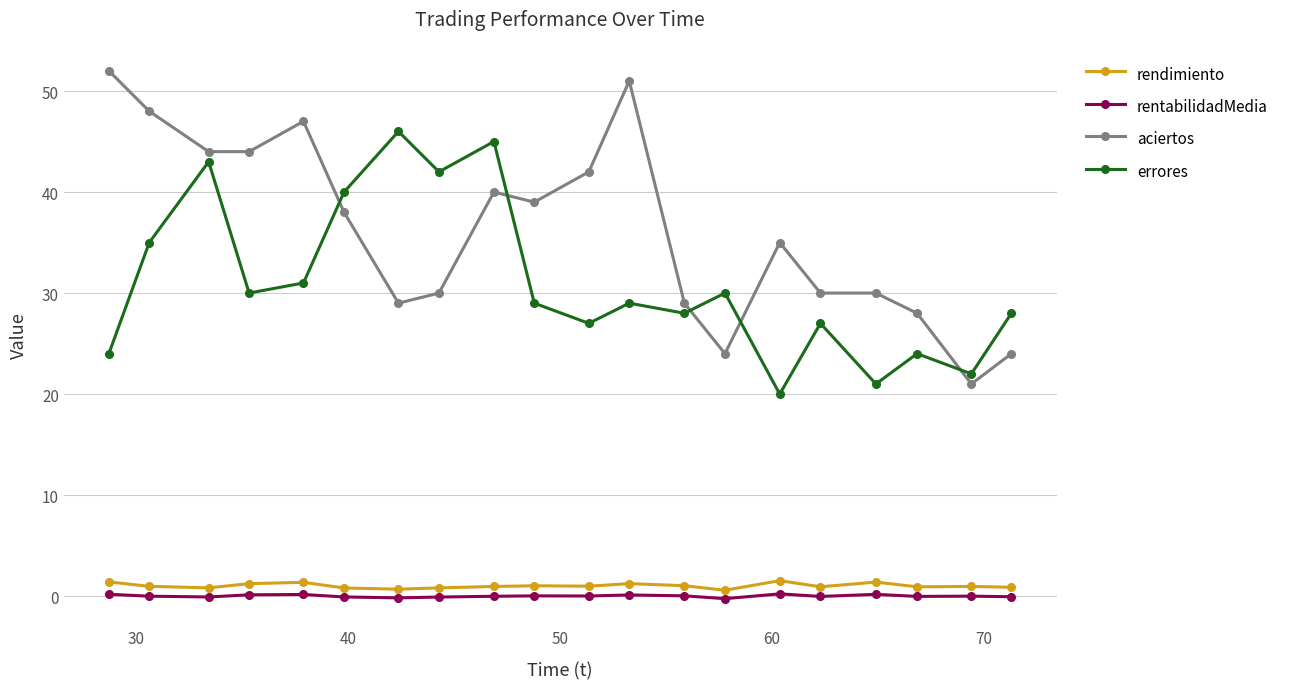

True or false: errores and rendimiento cross at least once.

False